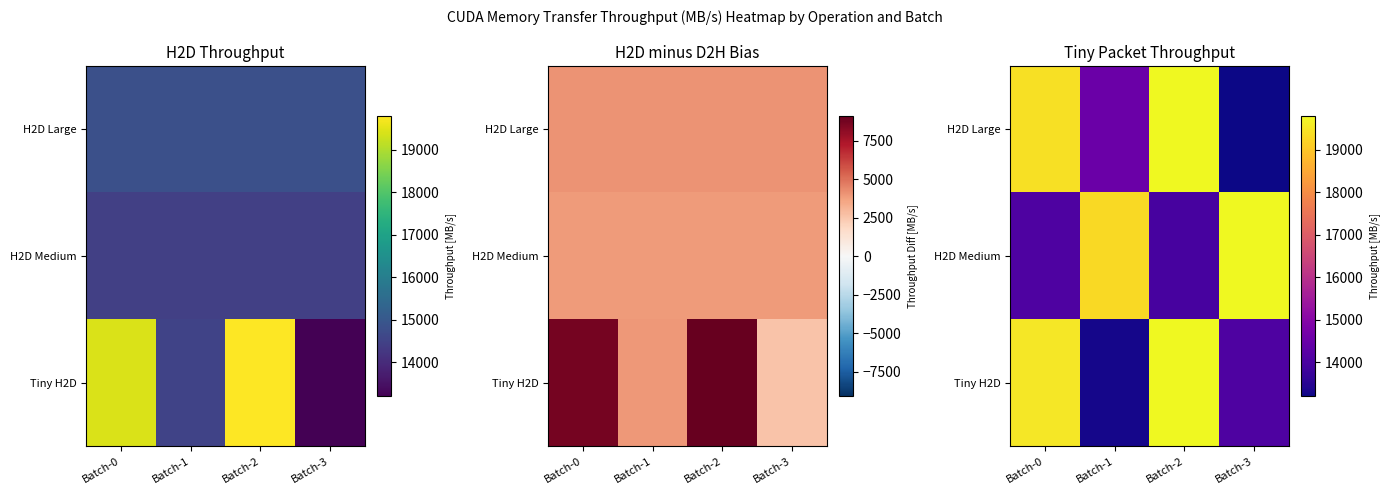

List the series in order of their overall mean, highest first.

H2D Medium, H2D Large, Tiny H2D